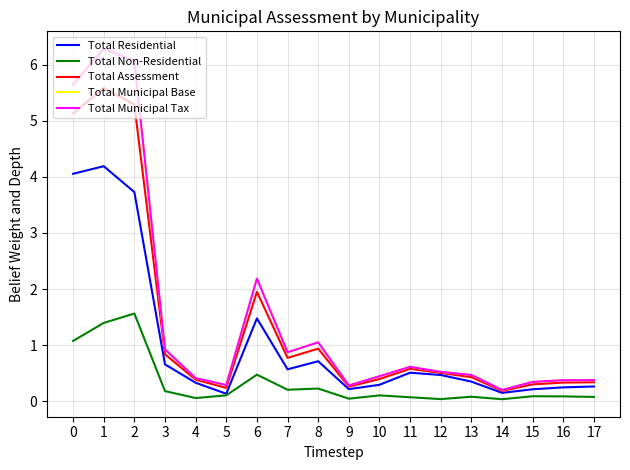

What is the maximum value for Total Municipal Tax?

6.3